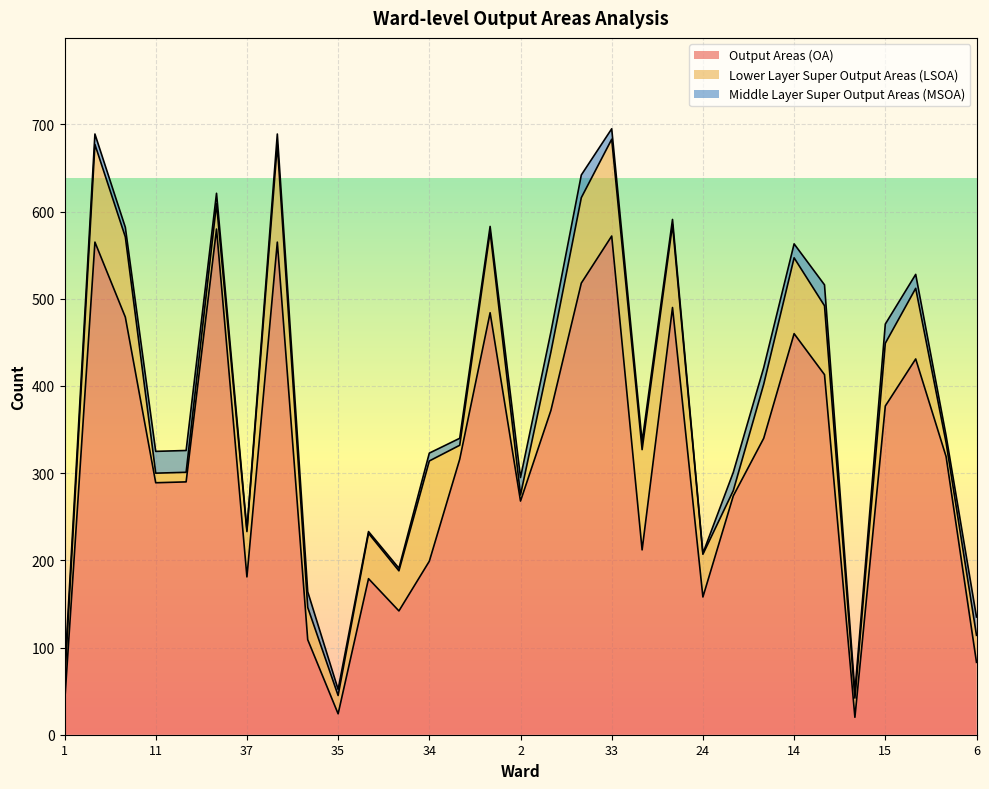

How many lines are shown in the chart?

3